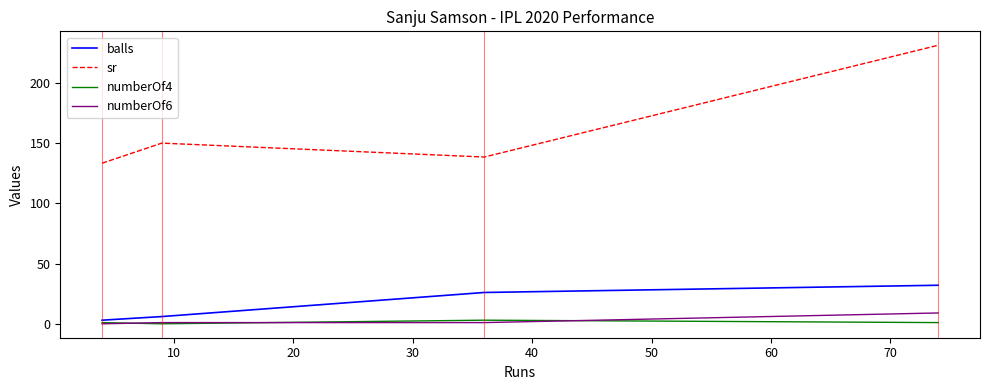

How many lines are shown in the chart?

4